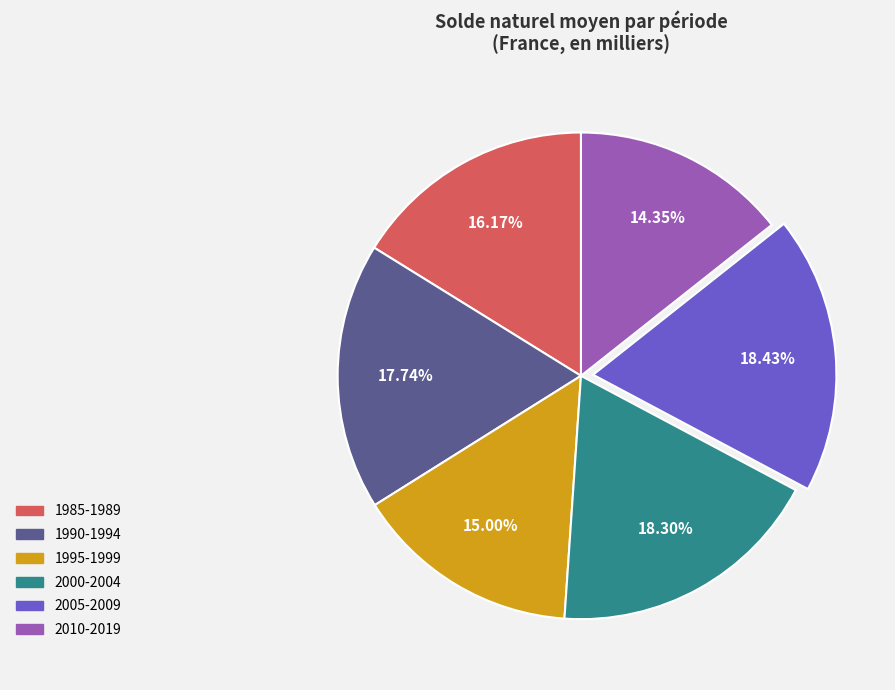

Is there any slice that represents more than half of the pie?

No